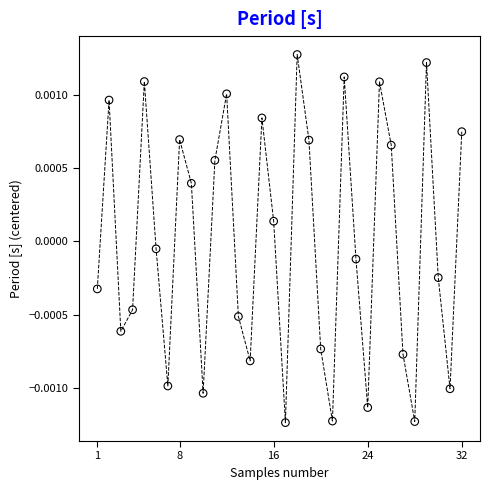

What is the range of X values (max minus min)?

31.0